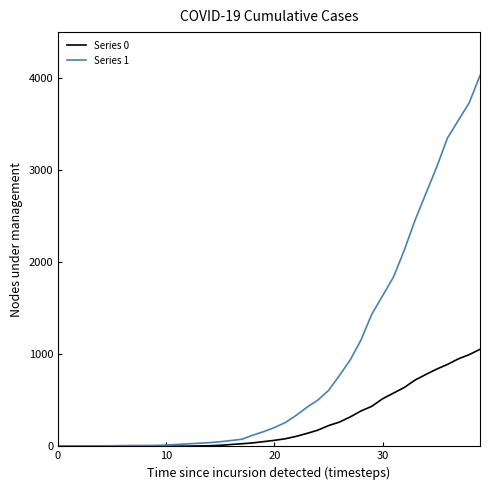

What is the maximum value shown in the chart?

4028